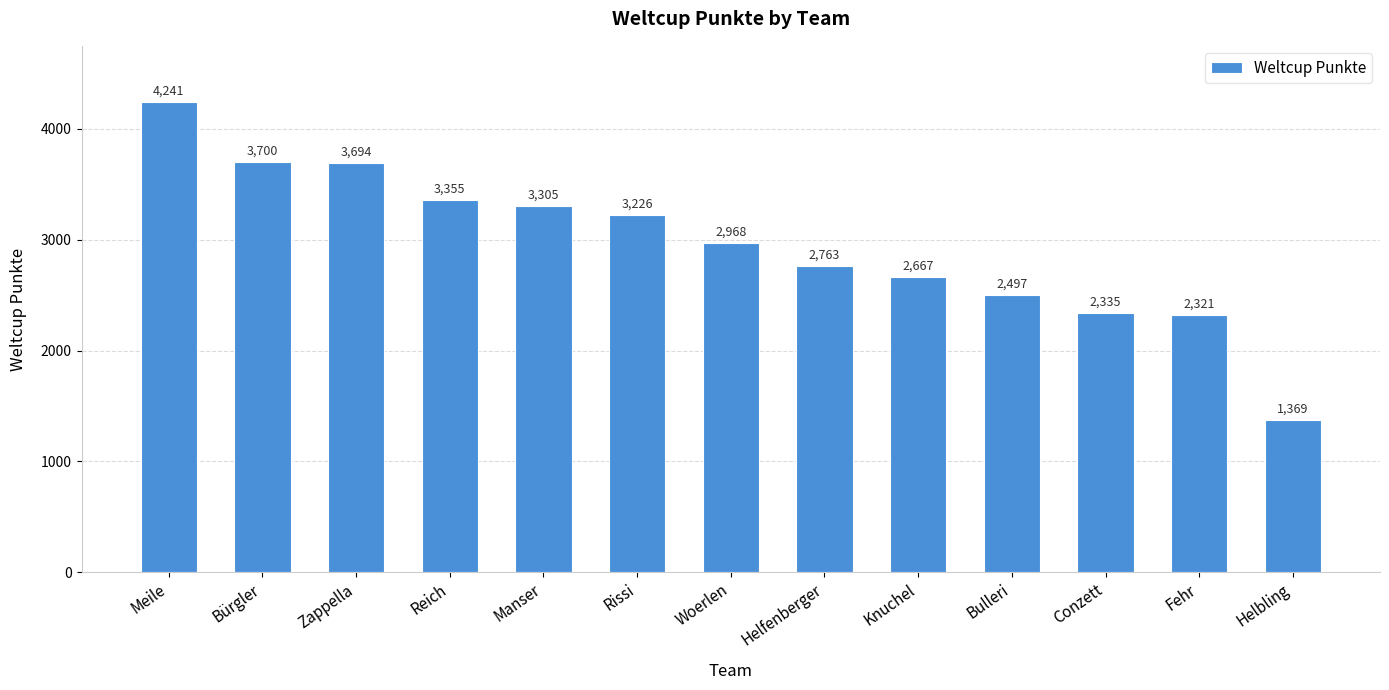

List the labels in order of value, smallest first.

Helbling, Fehr, Conzett, Bulleri, Knuchel, Helfenberger, Woerlen, Rissi, Manser, Reich, Zappella, Bürgler, Meile